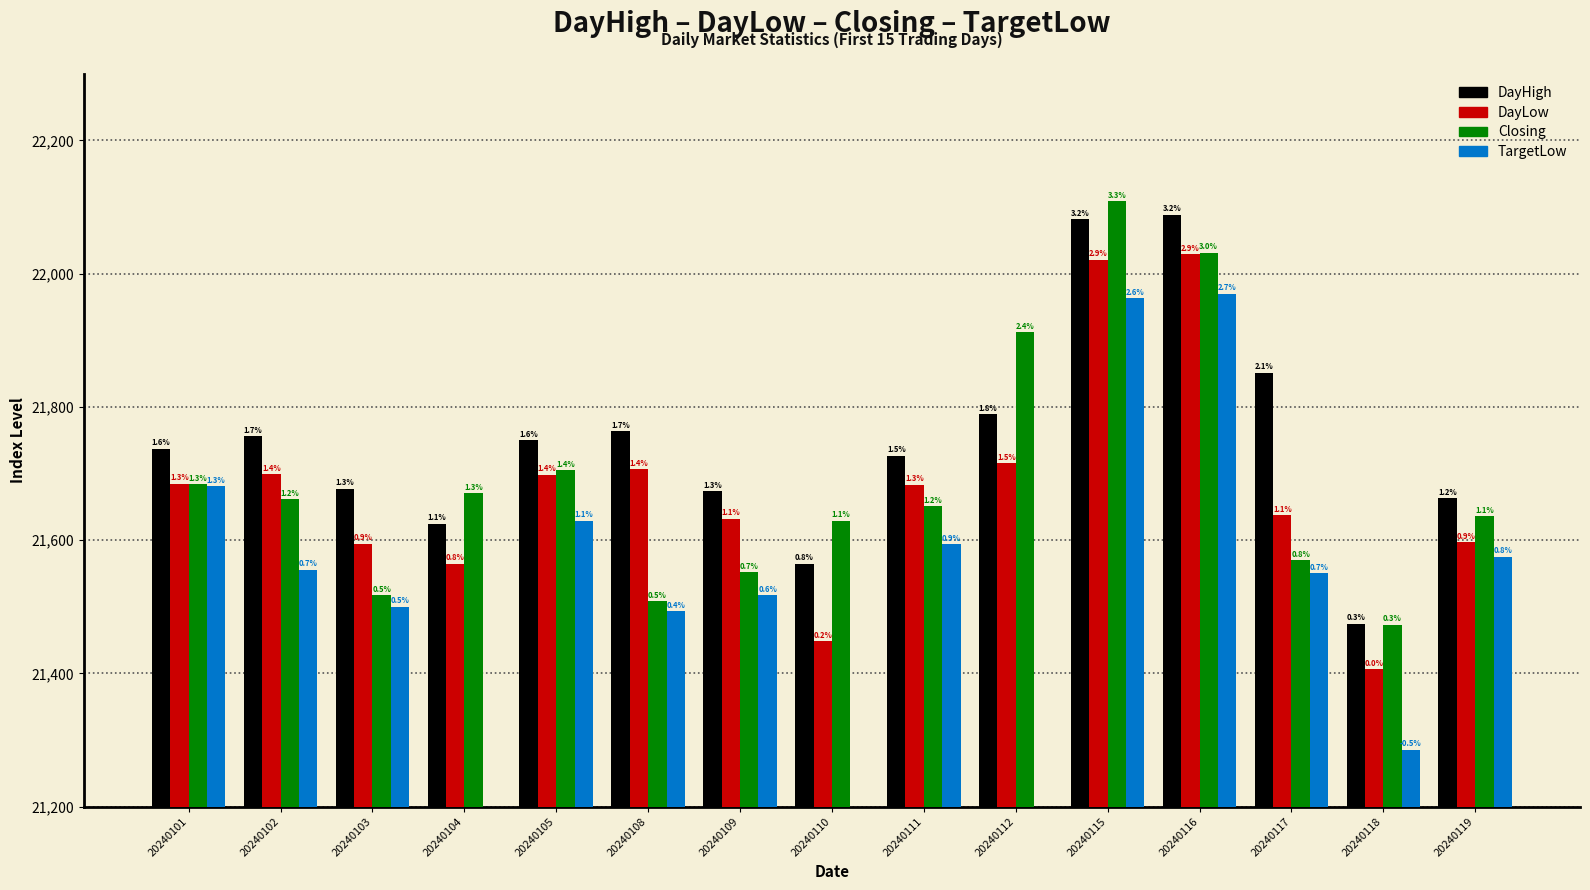

Which series changed the most between 20240102 and 20240105?

TargetLow